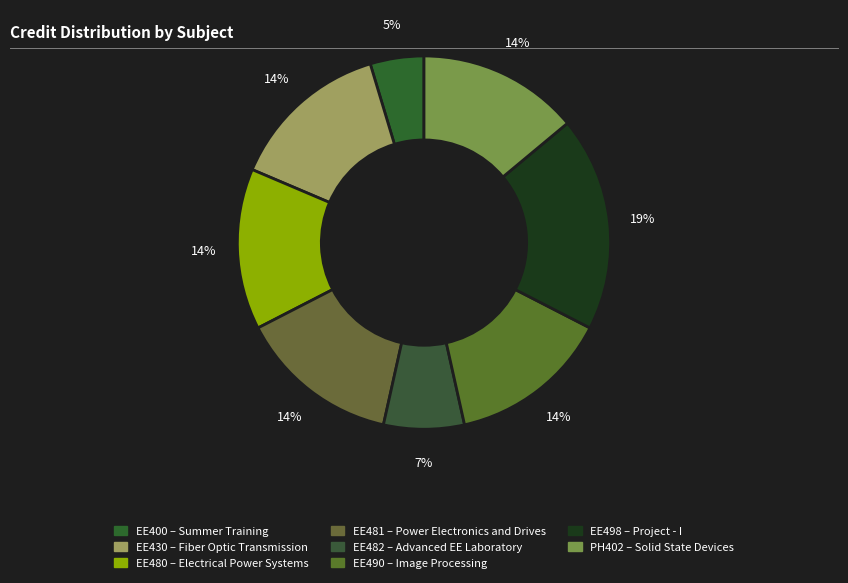

To the nearest percent, what is the combined percentage of EE481 and EE400?

19%